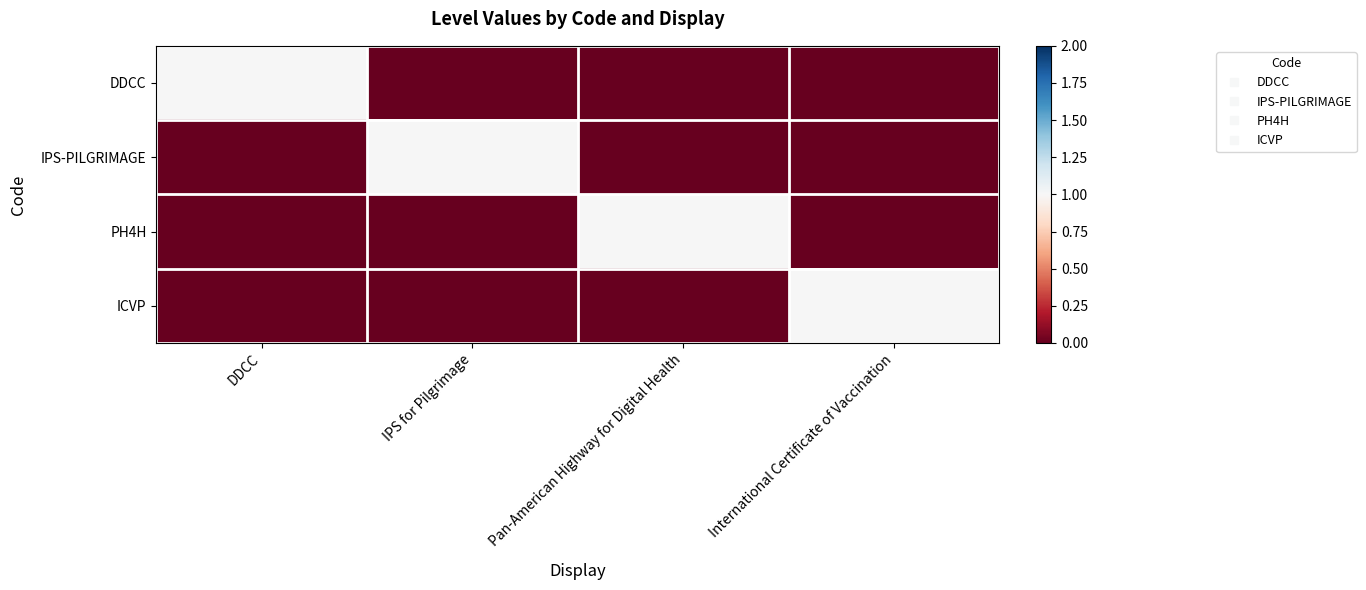

Rank the series by their maximum value, from lowest to highest.

DDCC, IPS-PILGRIMAGE, PH4H, ICVP